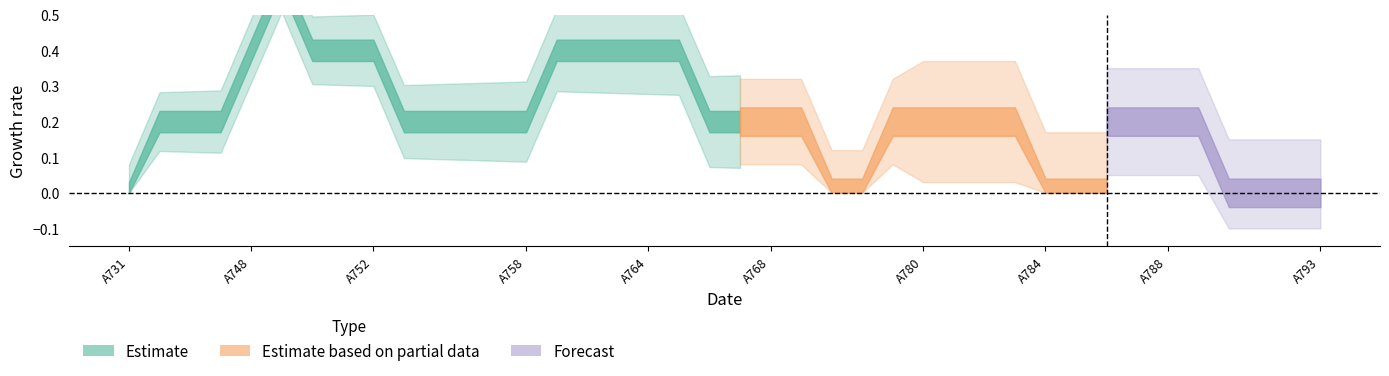

What is the difference between the second highest and second lowest values in the basic series?

1